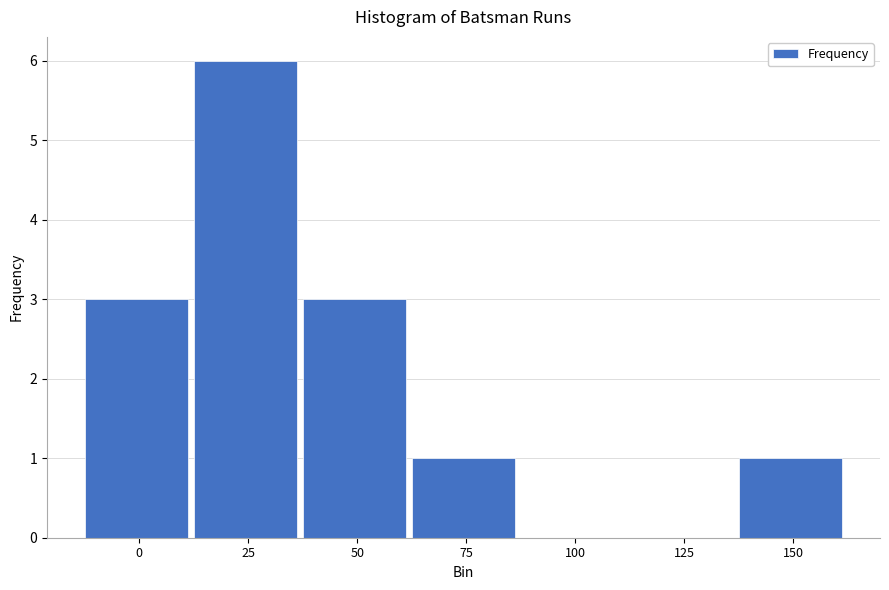

Reading left to right, list all the values displayed in this chart.

0=3	25=6	50=3	75=1	100=0	125=0	150=1